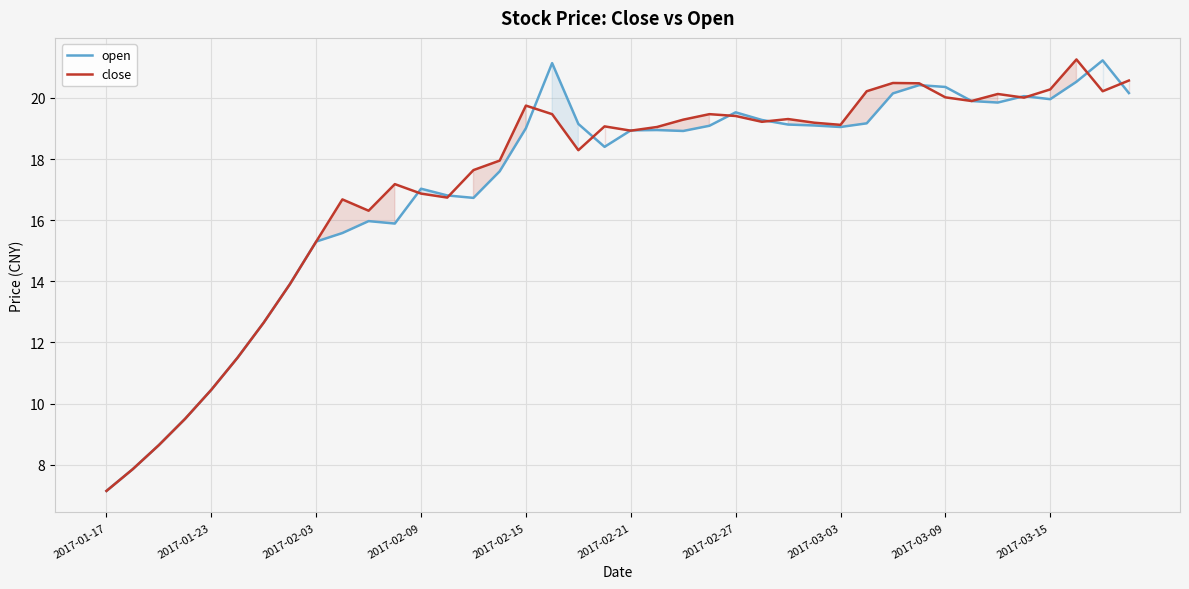

Which series ends up on top after the final intersection of open and close?

close